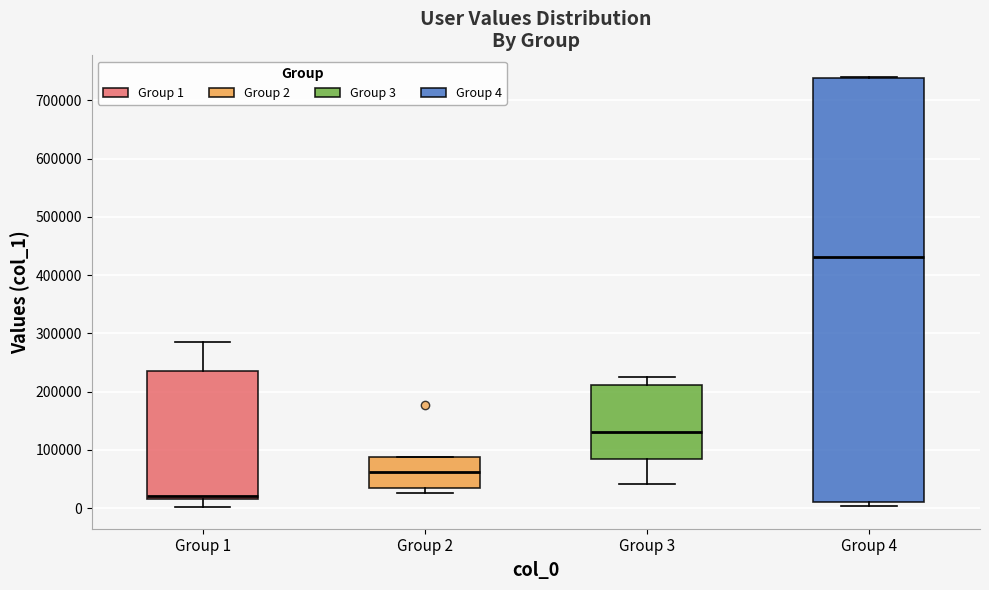

Comparing the boxes themselves (not the whiskers), which one is the tallest?

Group 4